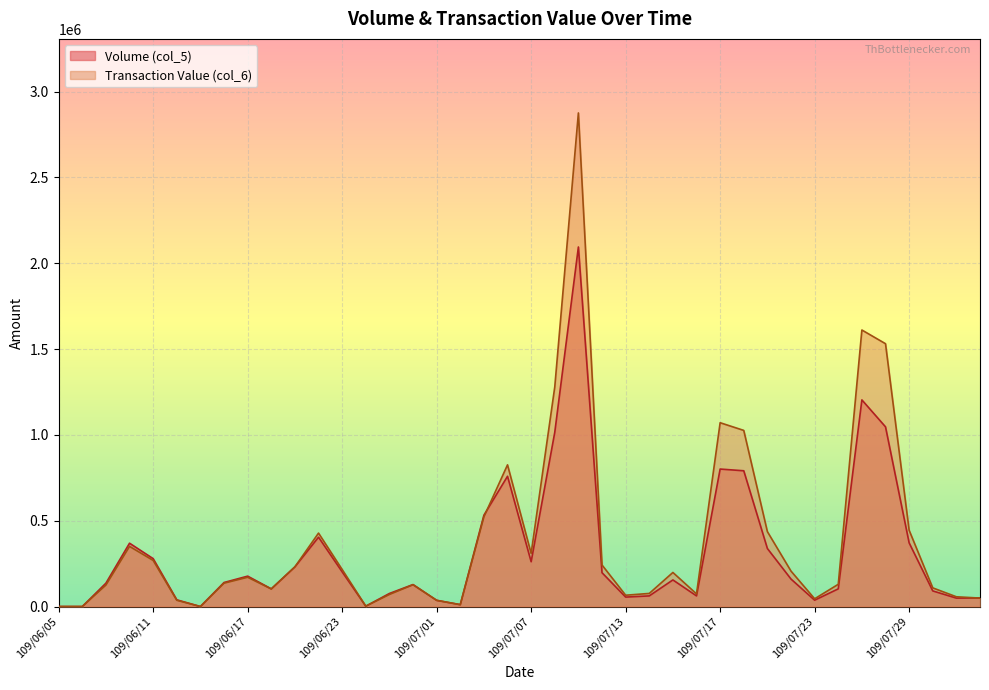

What is the approximate value of Volume (col_5) at 109/07/30, to the nearest 100?

91000